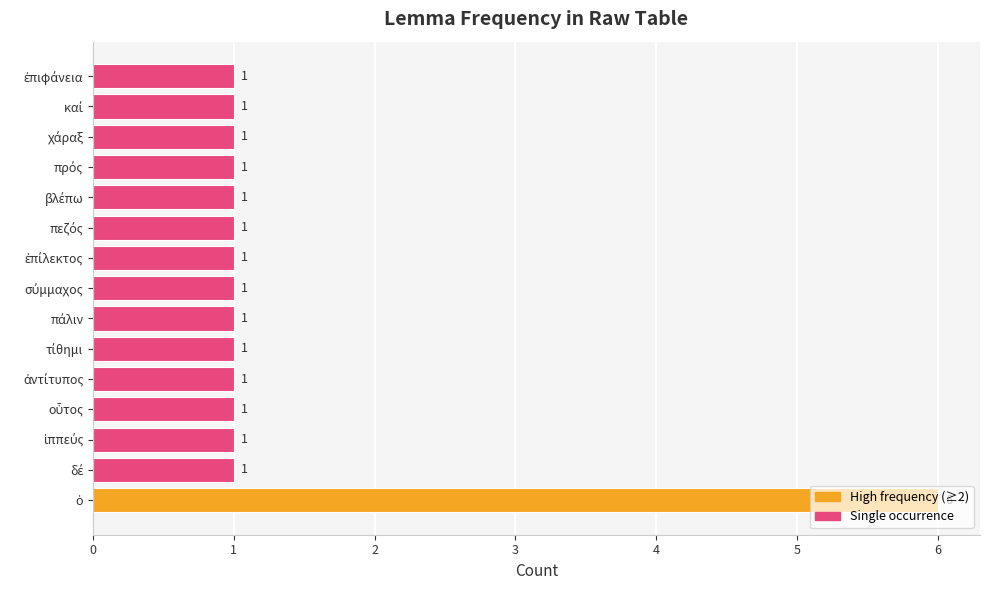

What is the maximum value shown in the chart?

6